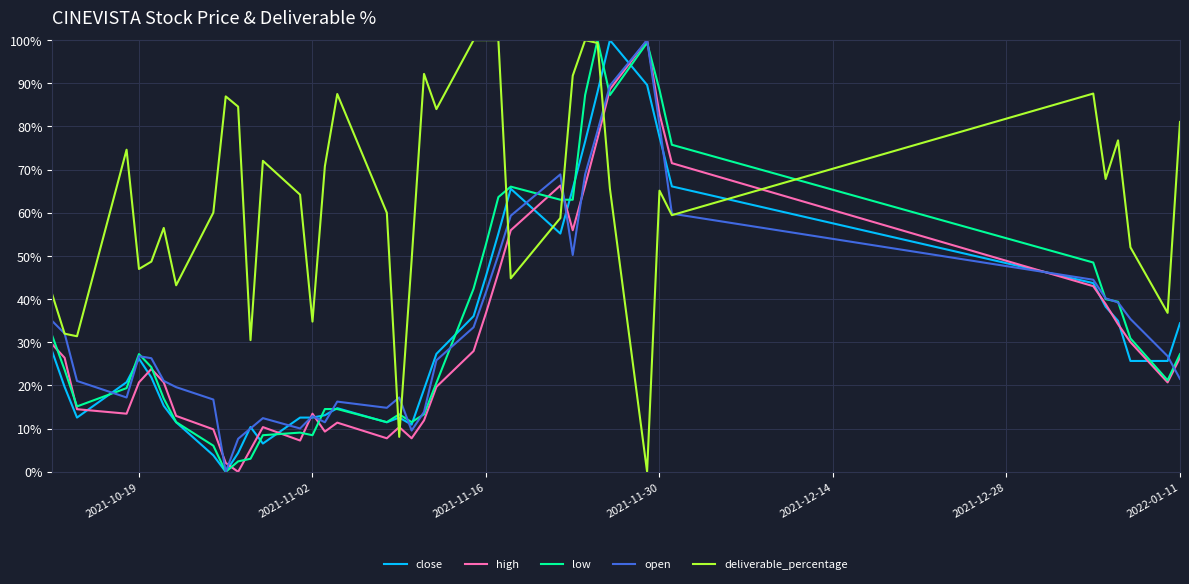

Does the chart display data point markers on the line(s)?

No